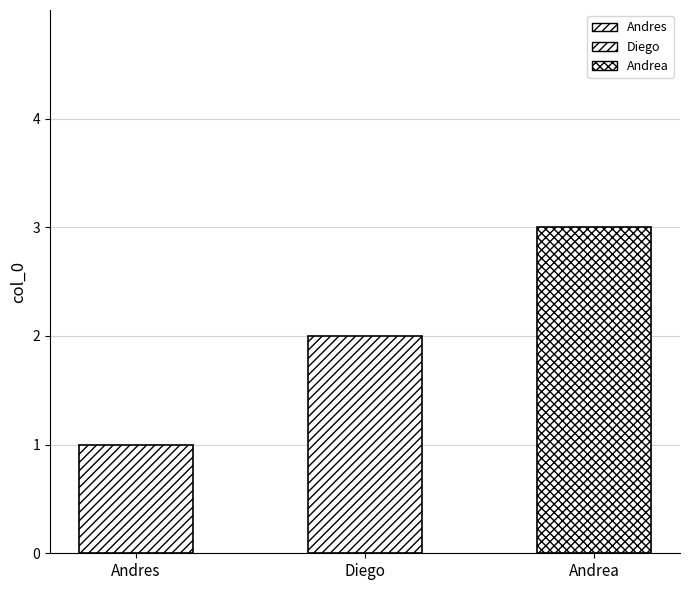

What position from the left is Andrea?

3